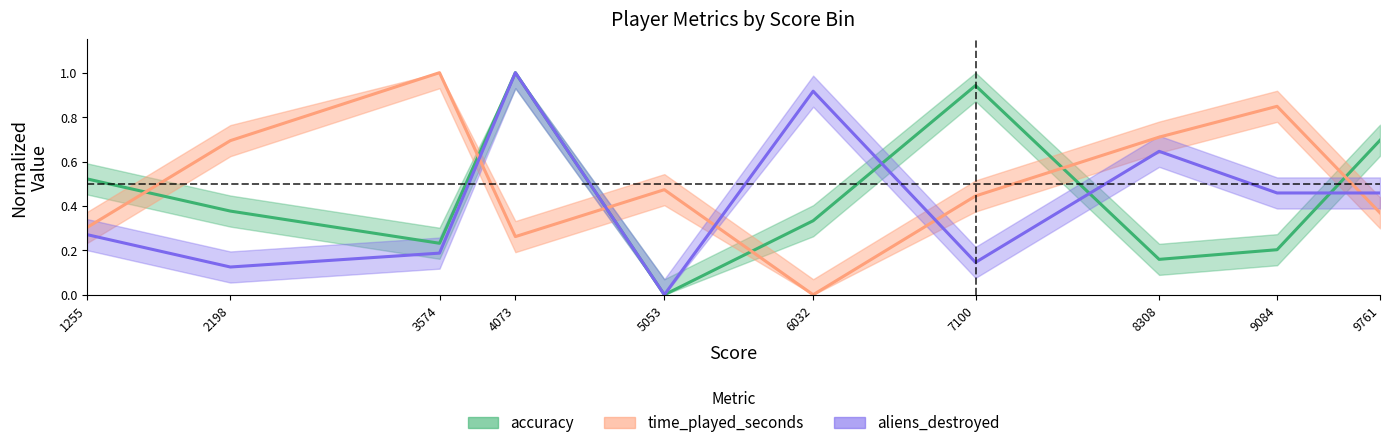

What is the sum of all avg_aliens values?

4.2